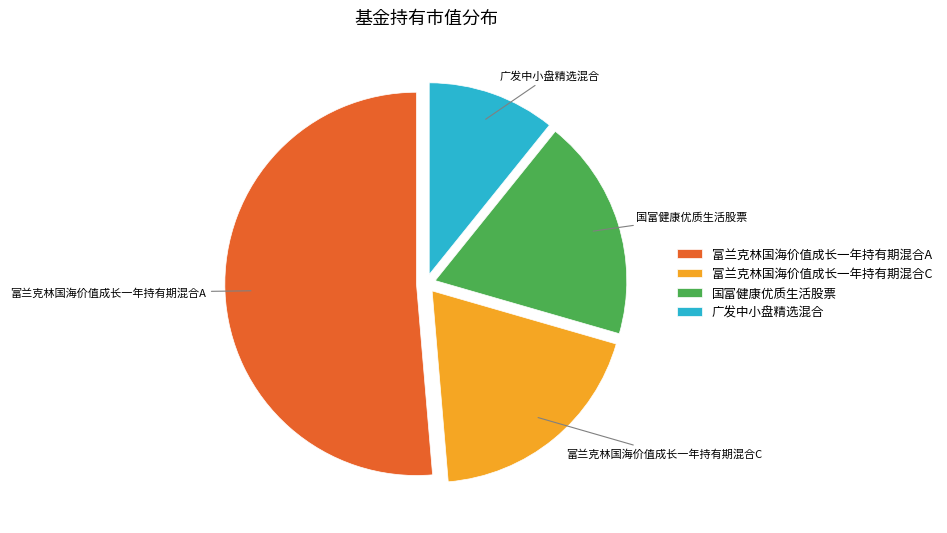

Is there a majority slice in this chart?

Yes